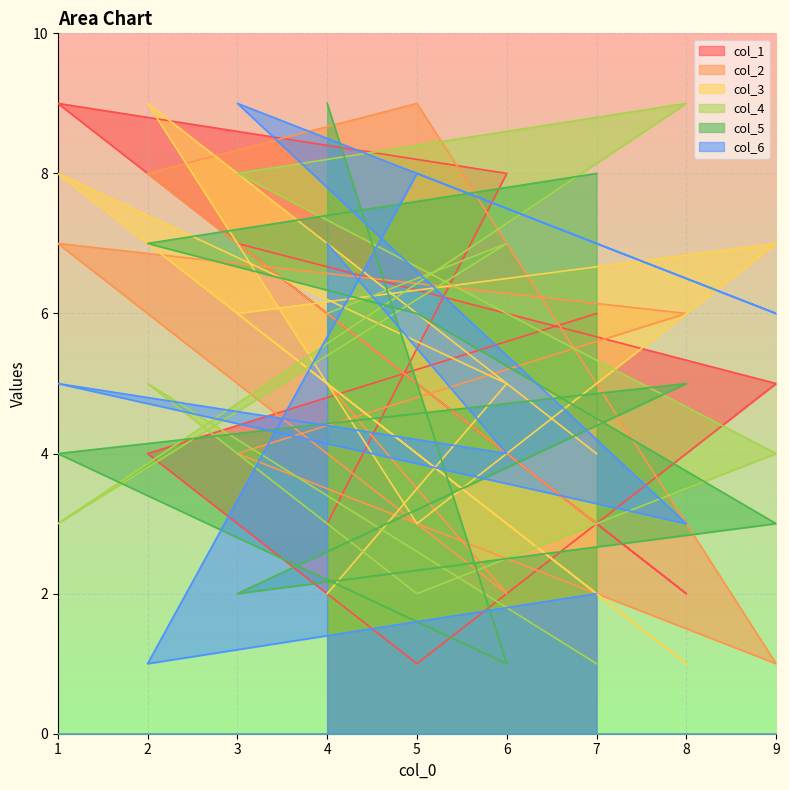

What is the difference between the maximum and minimum values in the col_6 series?

8